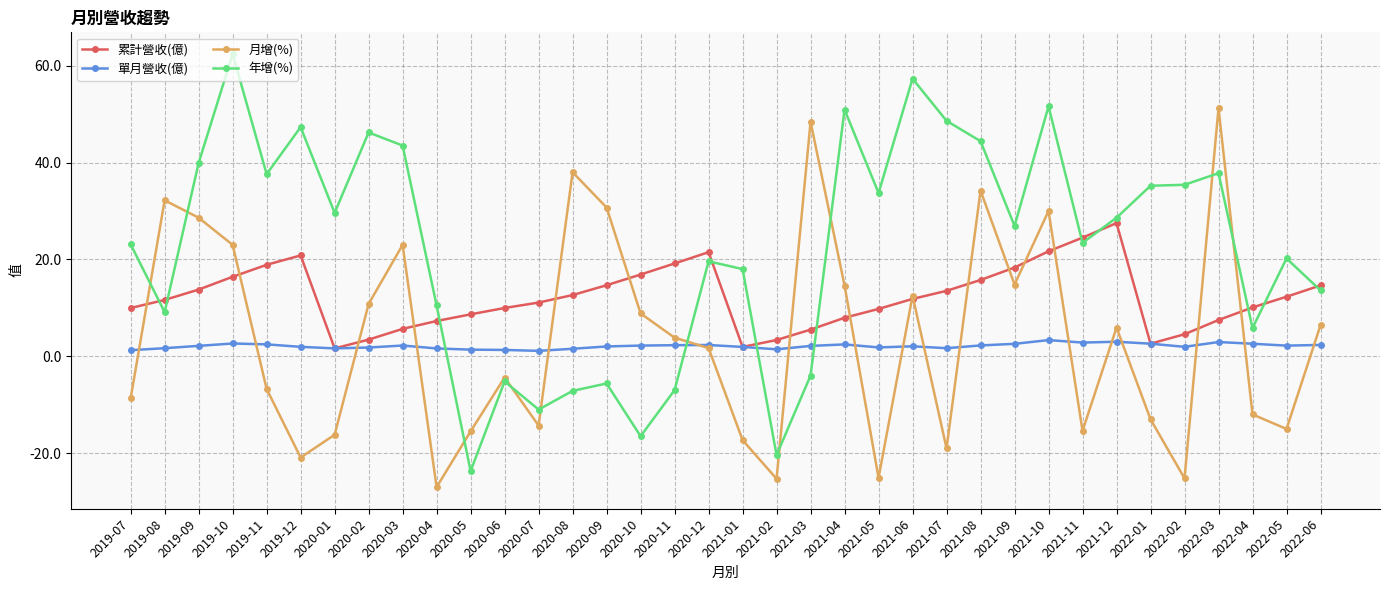

What is the value of the 單月營收(億) point at the 21st from the left?

2.1